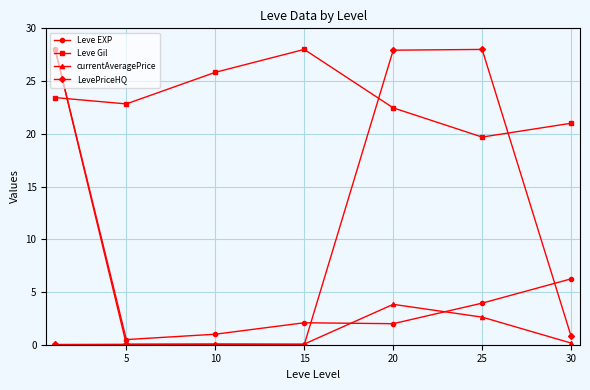

Which series has the largest total across all categories?

Leve Gil